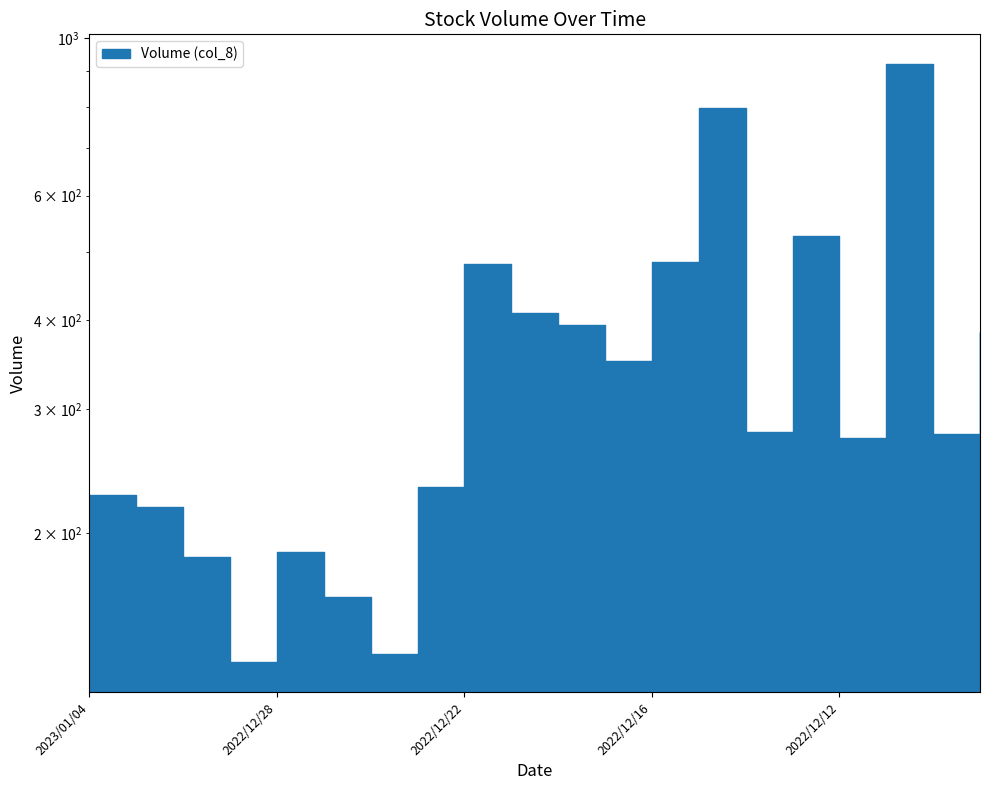

At which category does the chart reach its peak across all series?

2022/12/09